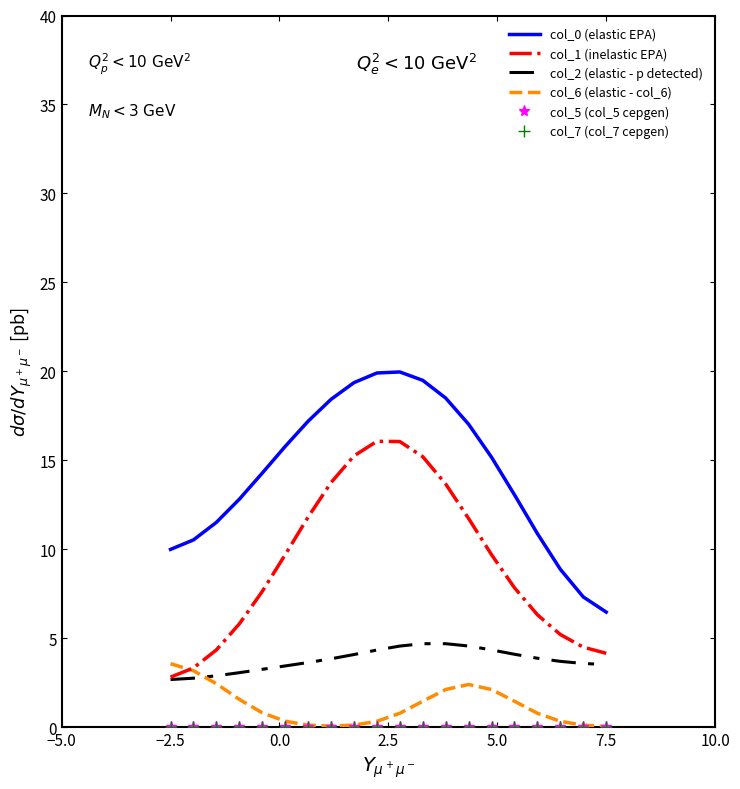

True or false: col_7 (col_7 cepgen) and col_2 (elastic - p detected) cross at least once.

False